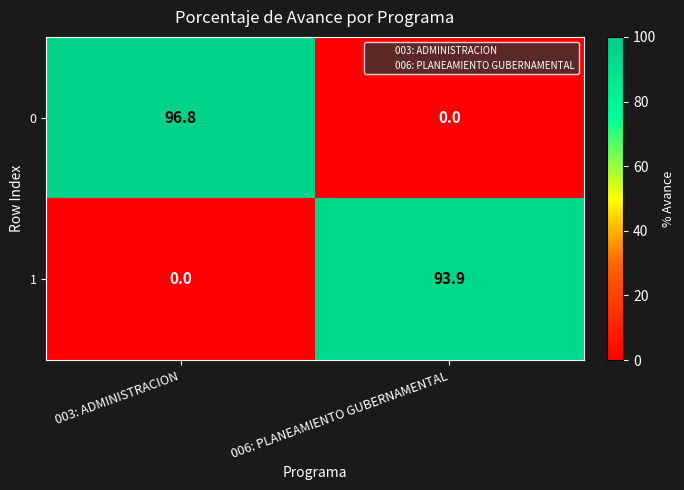

What is the difference between the maximum and minimum values in the 0 series?

96.8